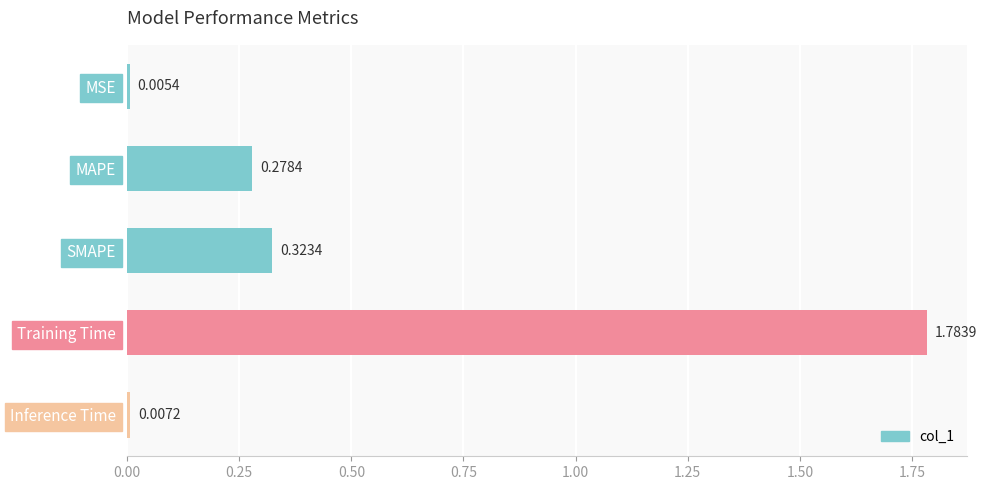

Which has a higher value, MAPE or MSE?

MAPE